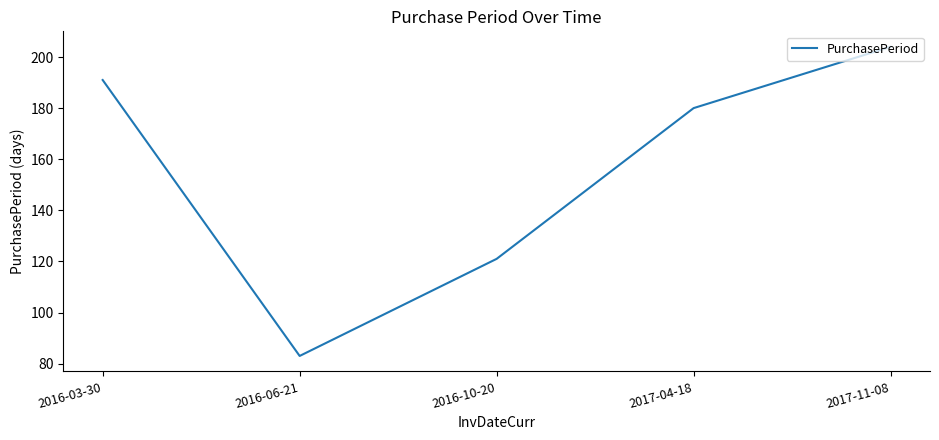

Reading right to left, transcribe all the data shown in this chart.

204	180	121	83	191